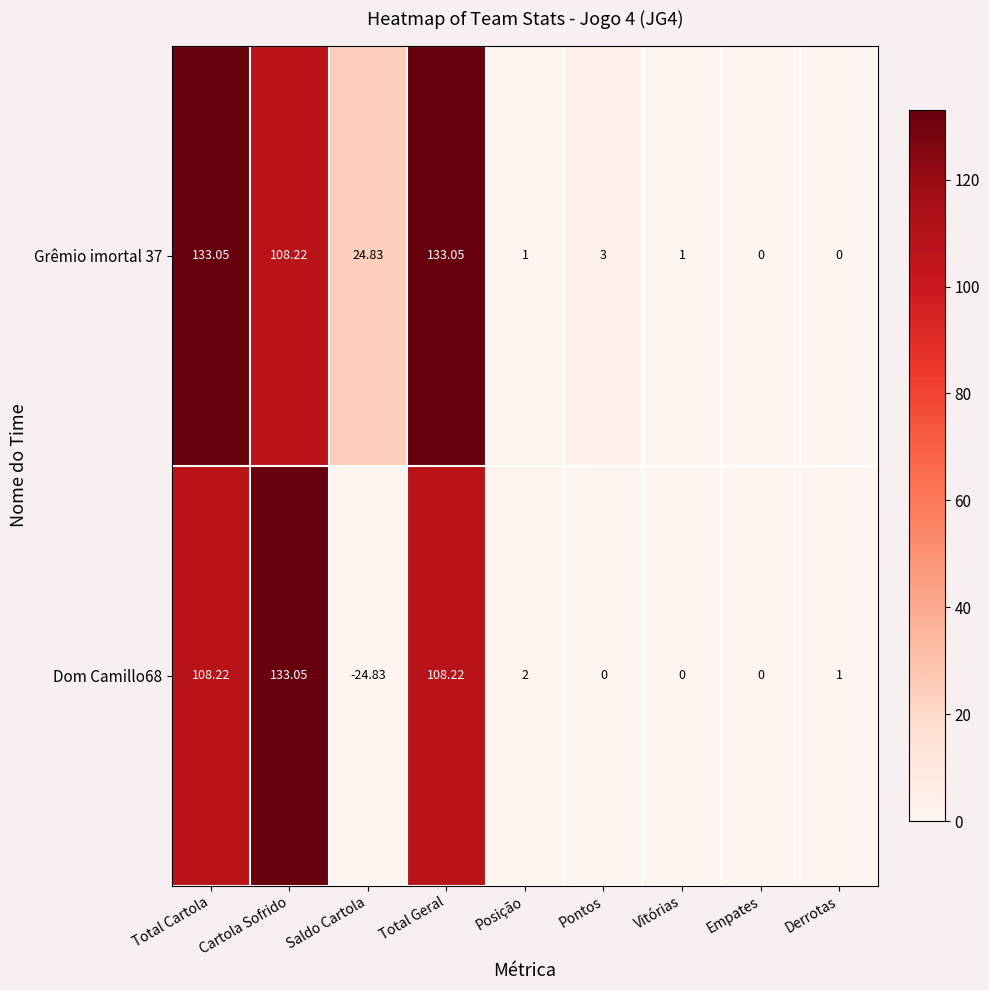

Count the number of data series in this chart.

2